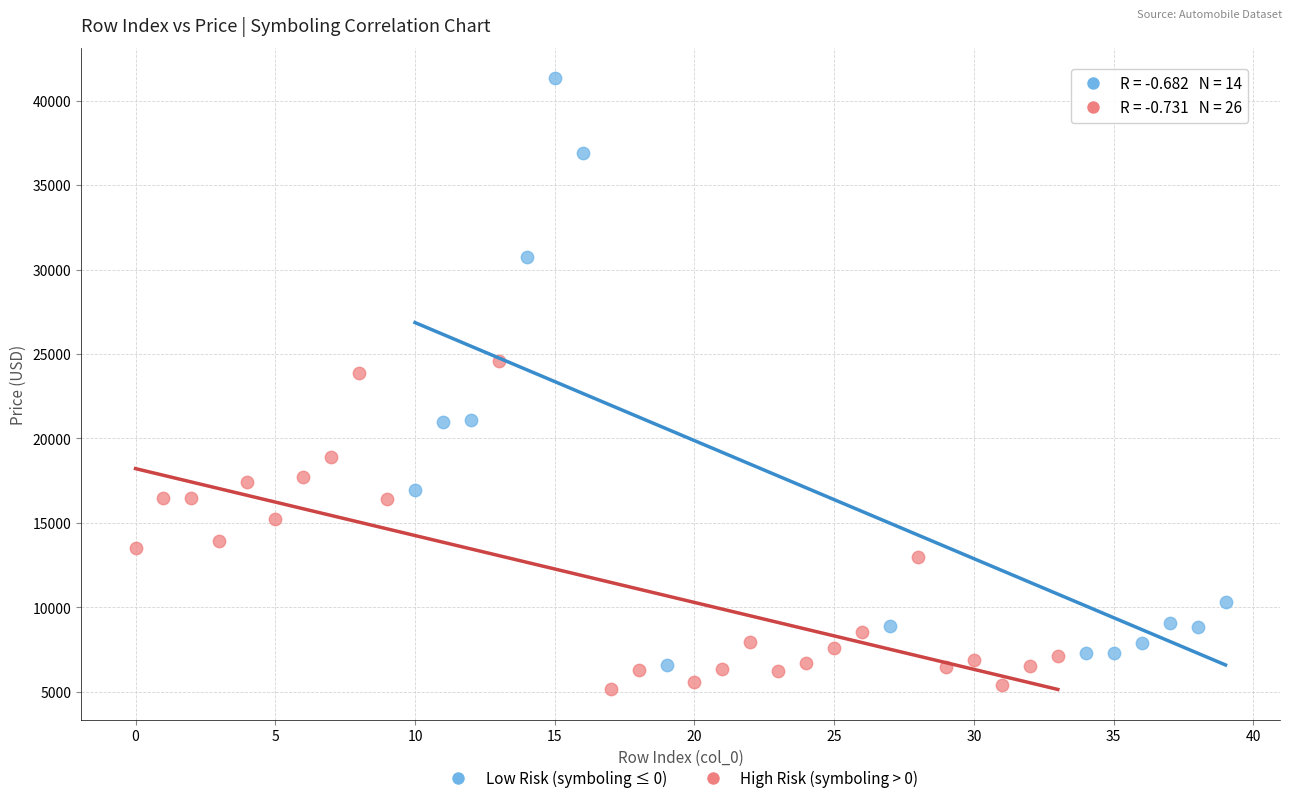

What are all the series names shown in the legend?

Low Risk (symboling ≤ 0), High Risk (symboling > 0)